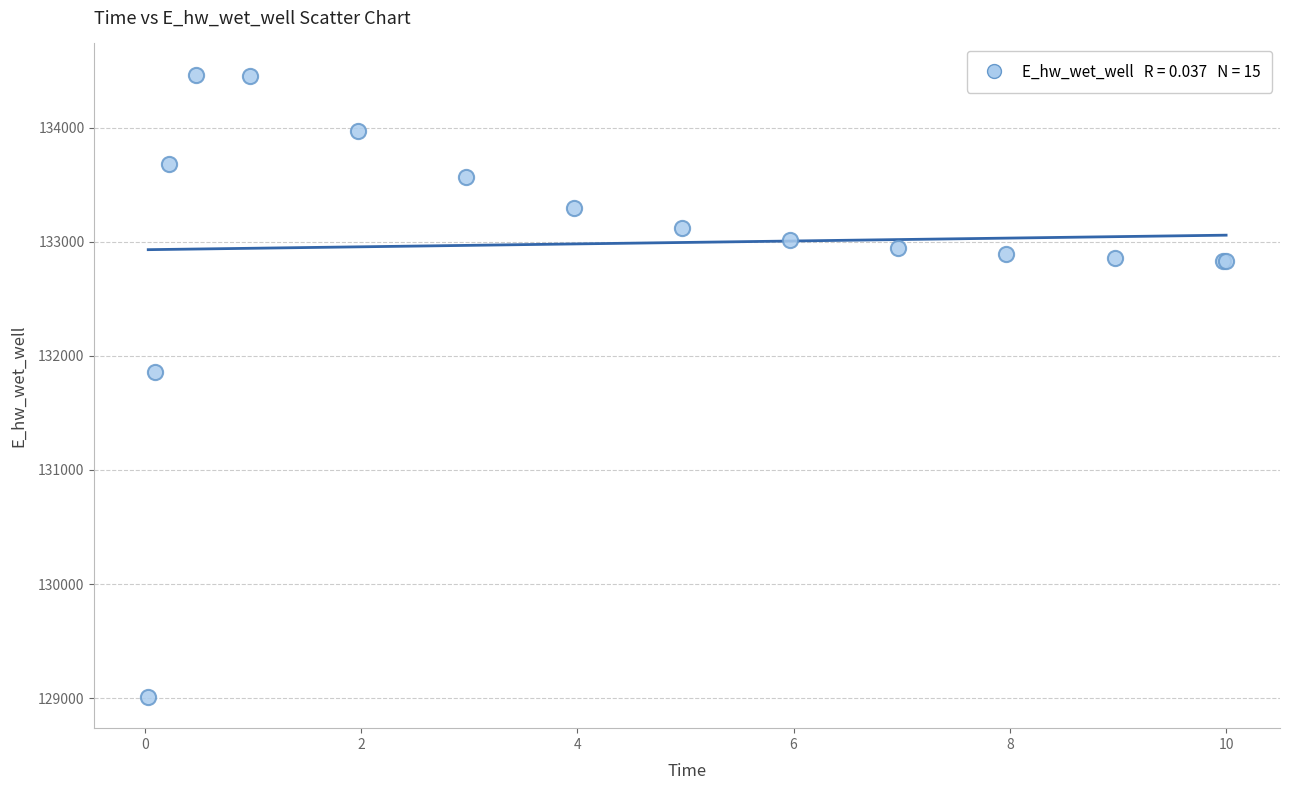

What Y value in the scatter plot is closest to 131737?

131855.6